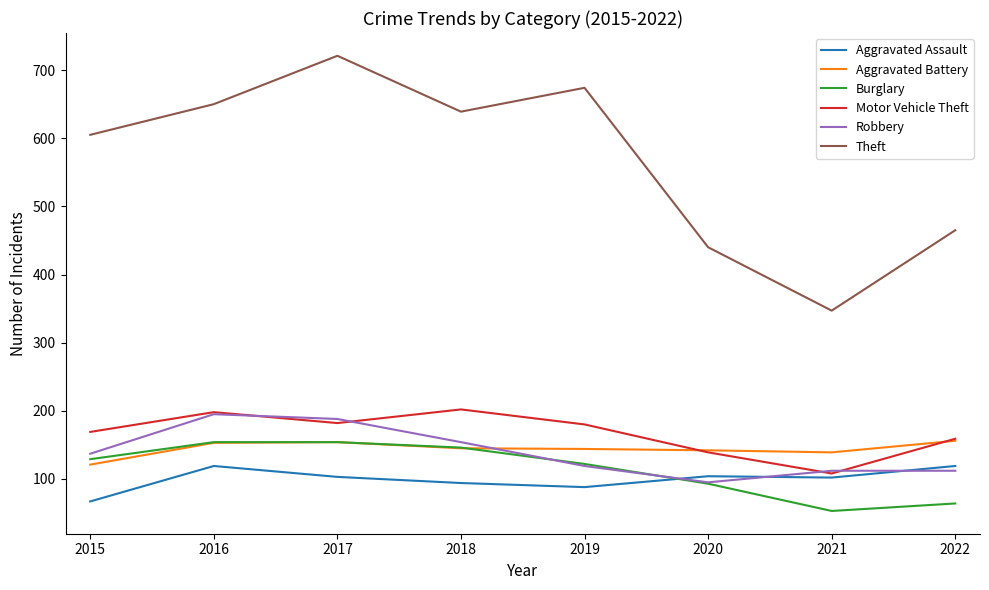

Is the value of Motor Vehicle Theft at 2018 greater than the value of Aggravated Battery at 2022?

Yes